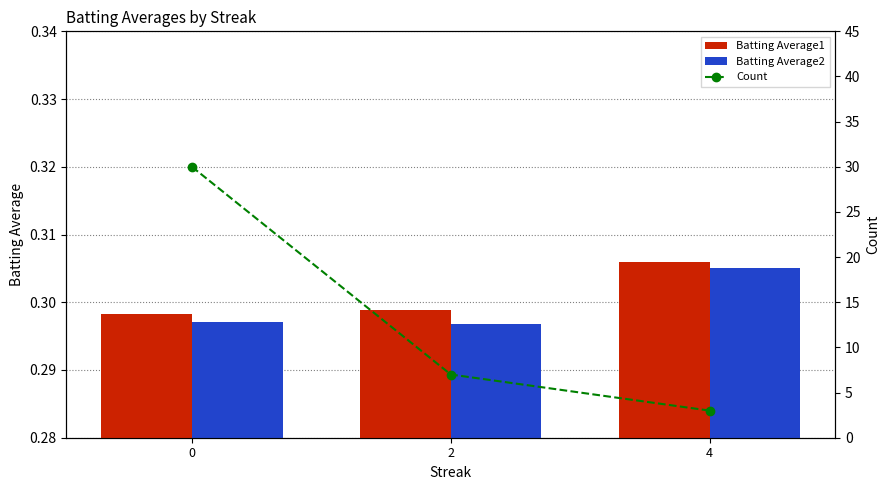

Reading right to left, transcribe all the data shown in this chart.

Batting Average1: 0.3	0.3	0.3
Batting Average2: 0.3	0.3	0.3
Count: 3.0	7.0	30.0